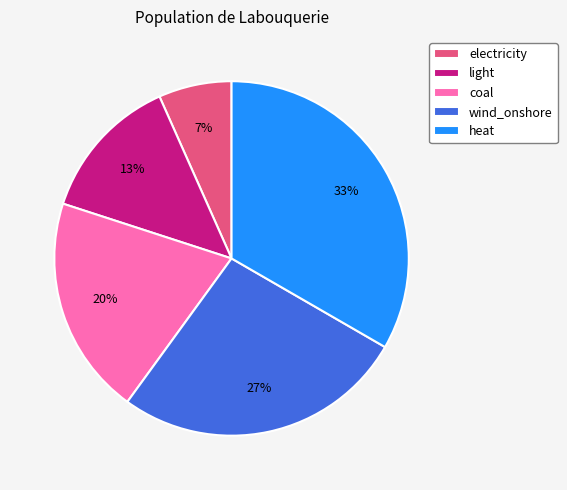

Is it true that electricity is 1% of the pie?

False